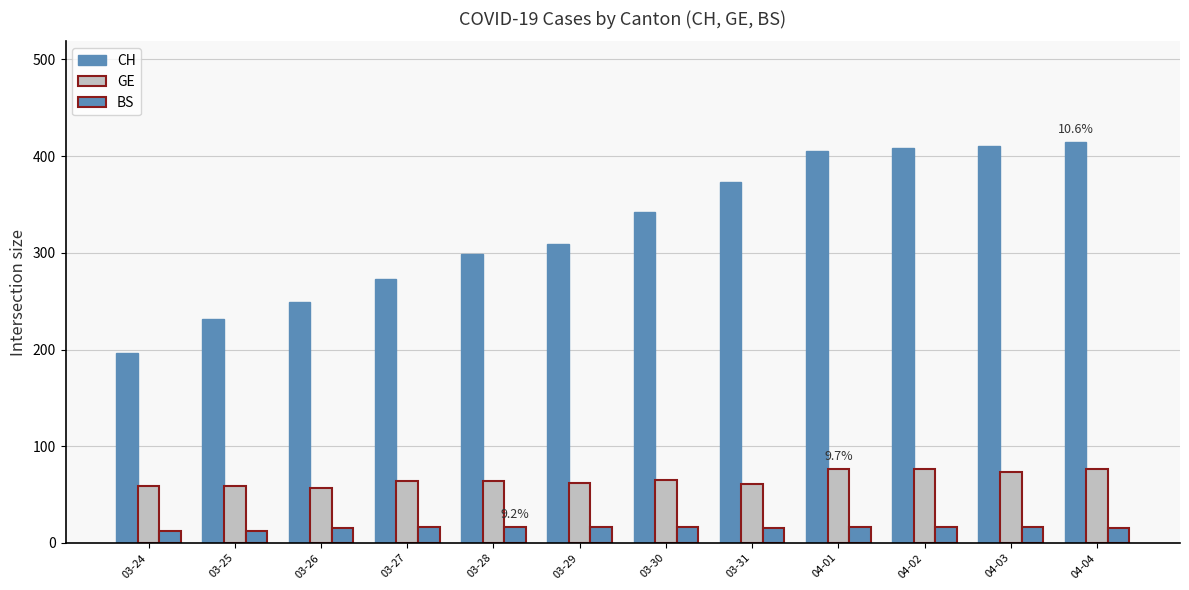

How many series are shown in this chart?

3